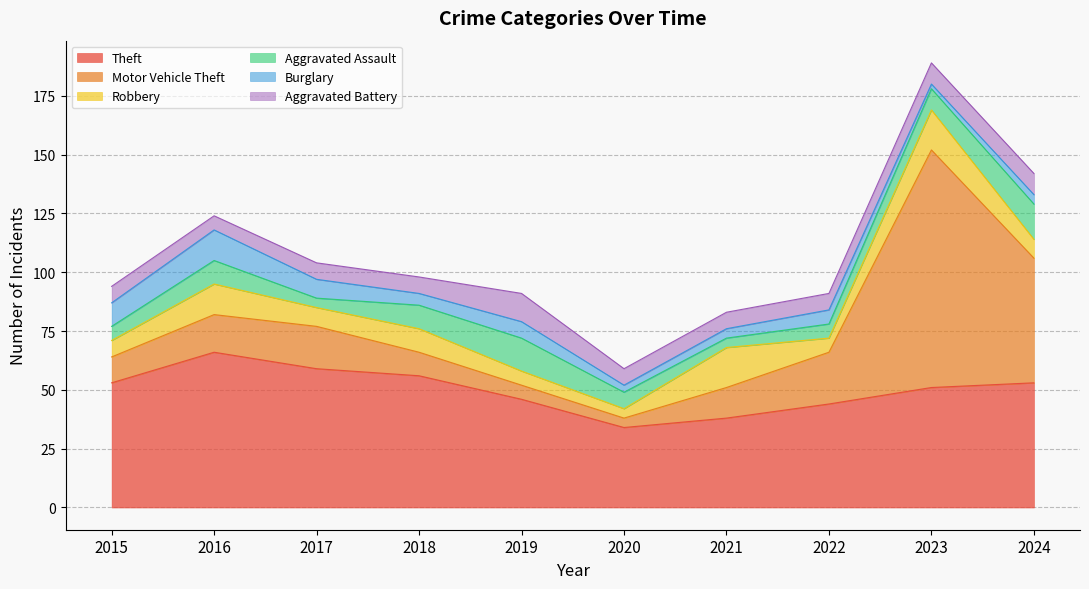

What is the difference between the maximum and second lowest values in the Aggravated Assault series?

11